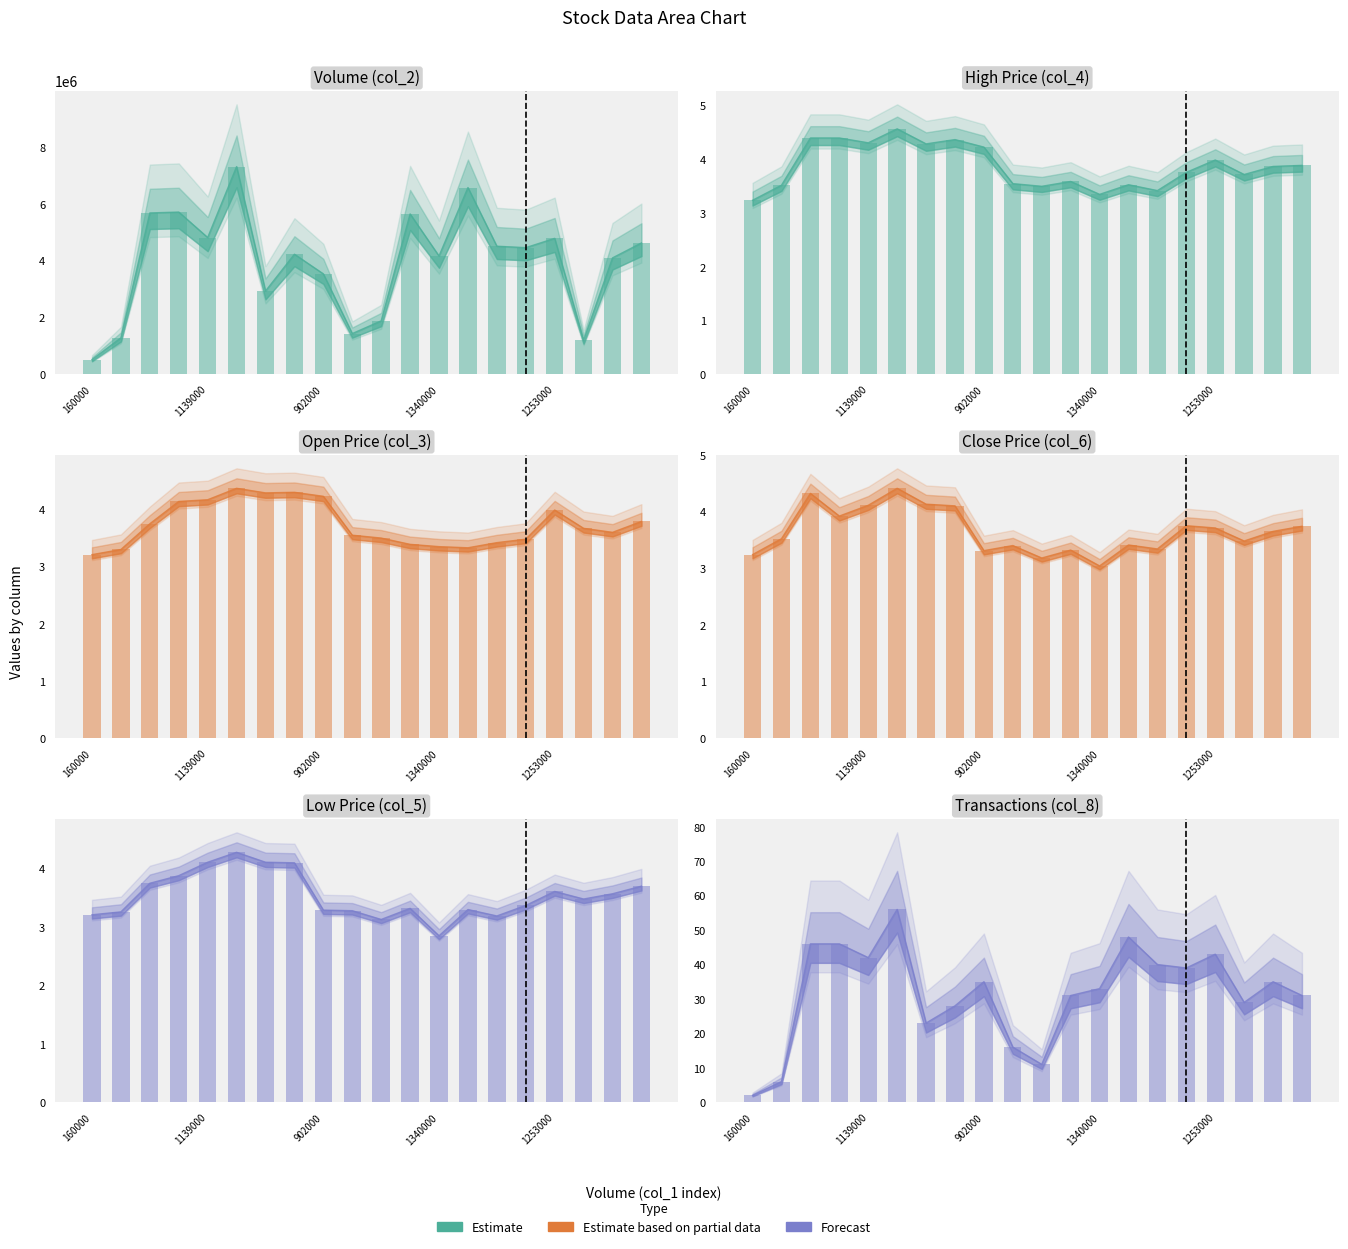

Is the value of Estimate based on partial data at 160000 greater than the value of Forecast at 9?

No